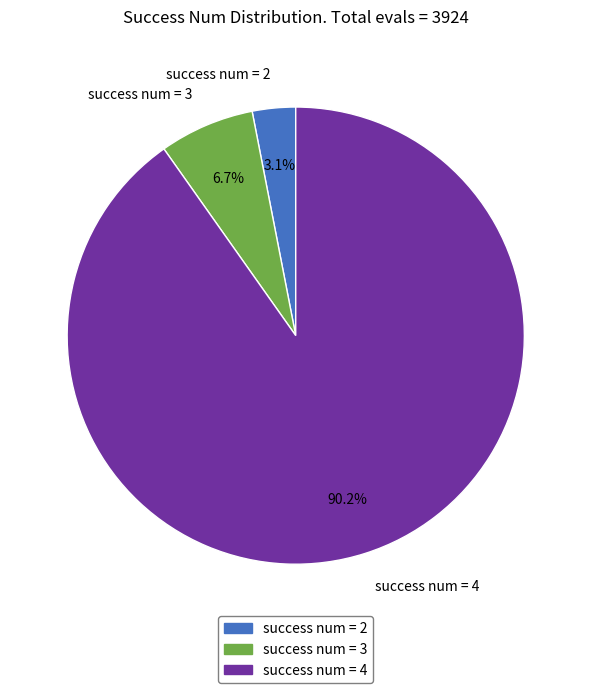

What is the majority slice?

success num = 4